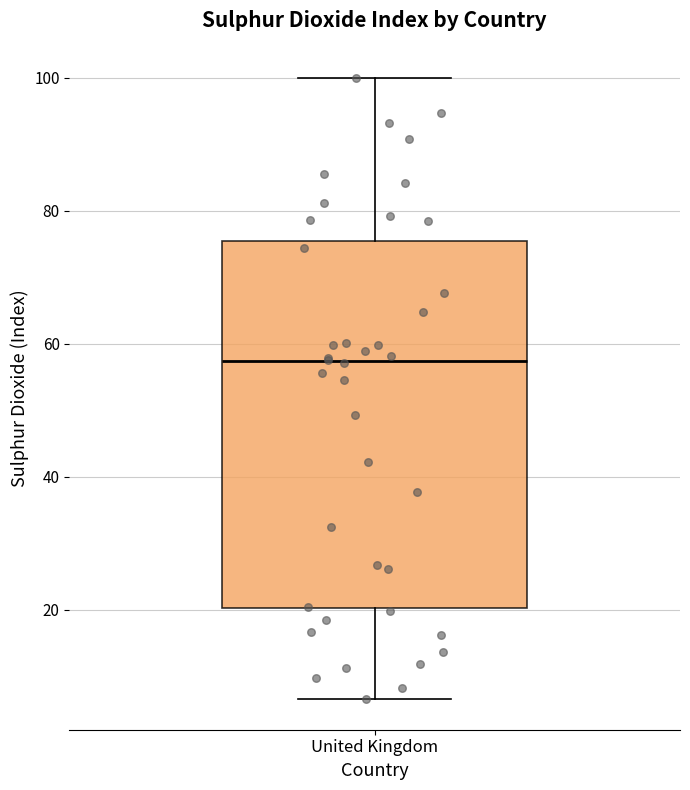

Where is the lower edge of the box for United Kingdom on the y-axis? The values are not printed on the chart, so give them approximately, as read against the axis.

20